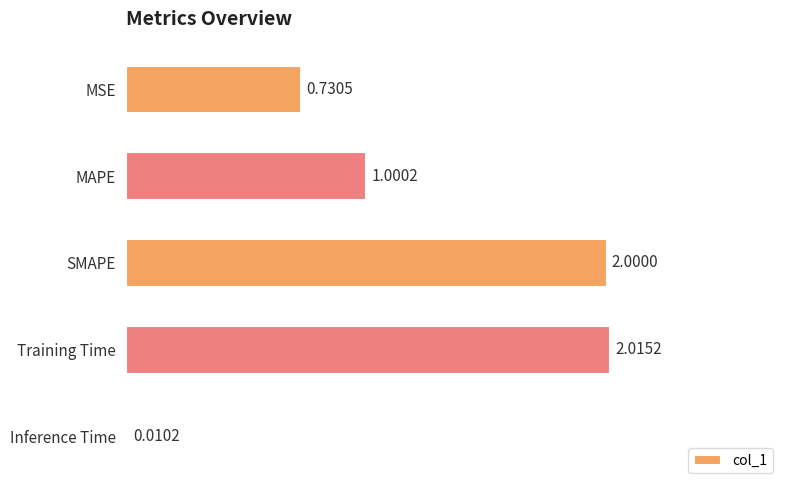

List the labels in order of value, largest first.

Training Time, SMAPE, MAPE, MSE, Inference Time